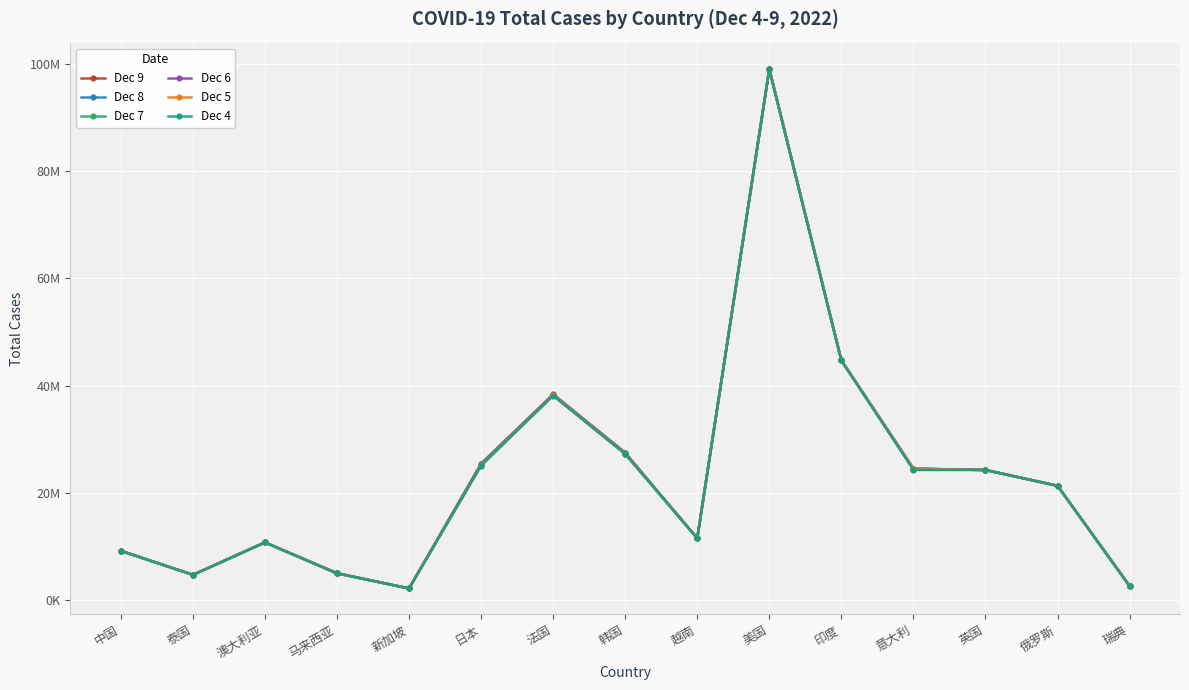

What are all the series names shown in the legend?

Dec 9, Dec 8, Dec 7, Dec 6, Dec 5, Dec 4